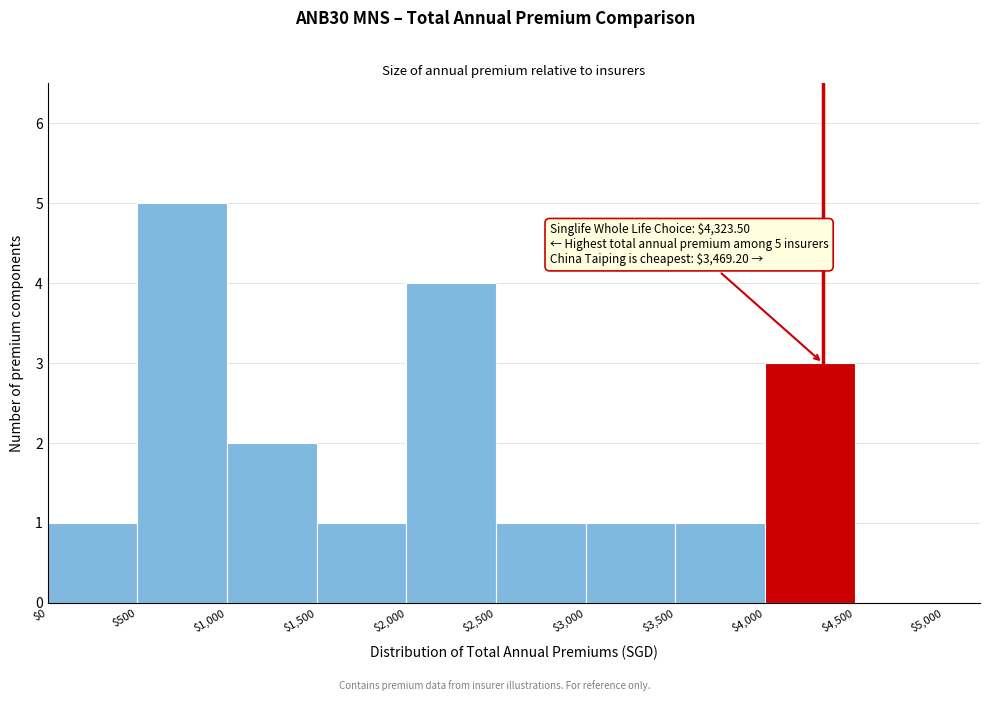

Which range on the x-axis has the tallest bar?

$500 to $1,000